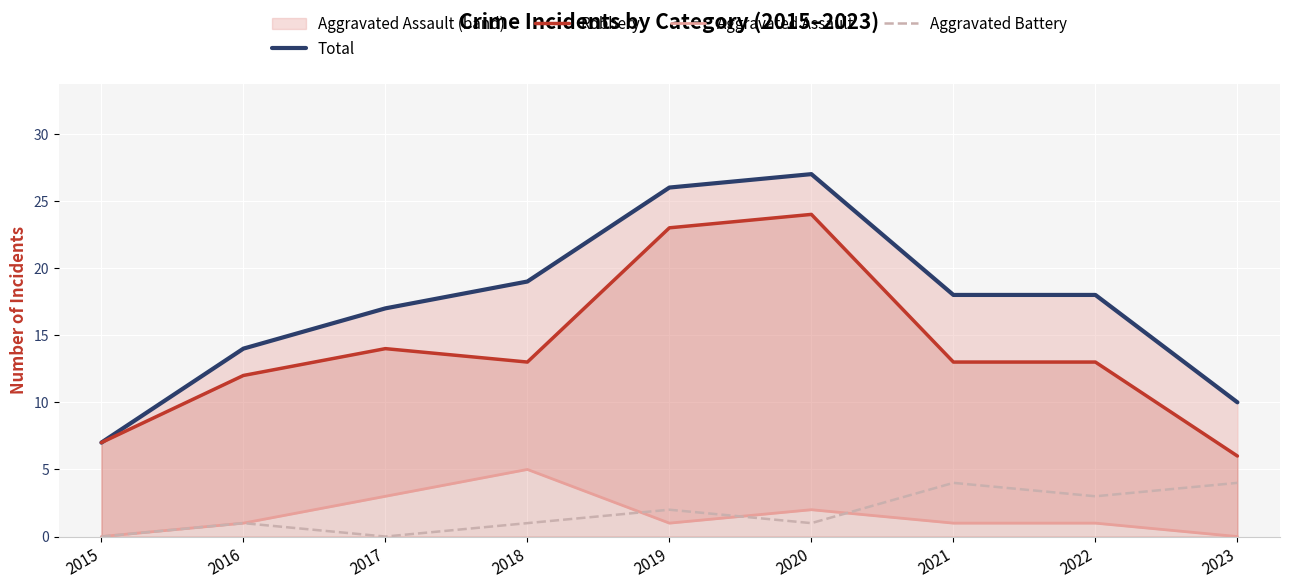

Count the number of categories in the chart.

9